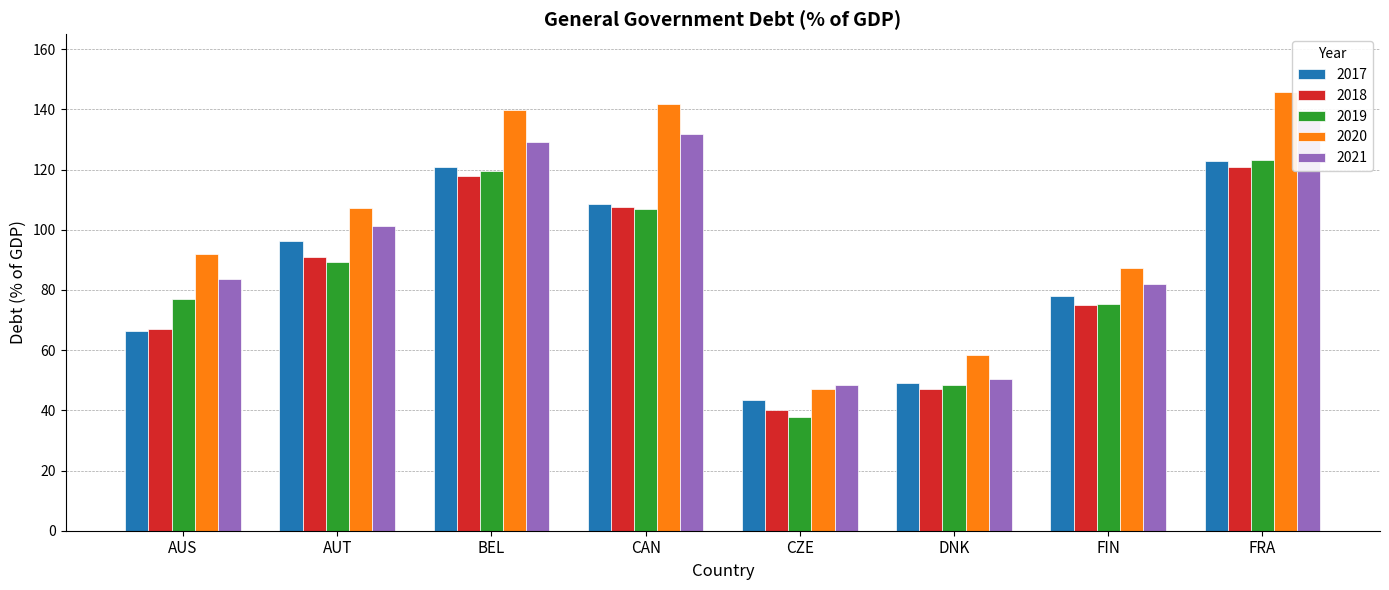

What is the difference between the maximum and minimum values in the 2020 series?

98.7